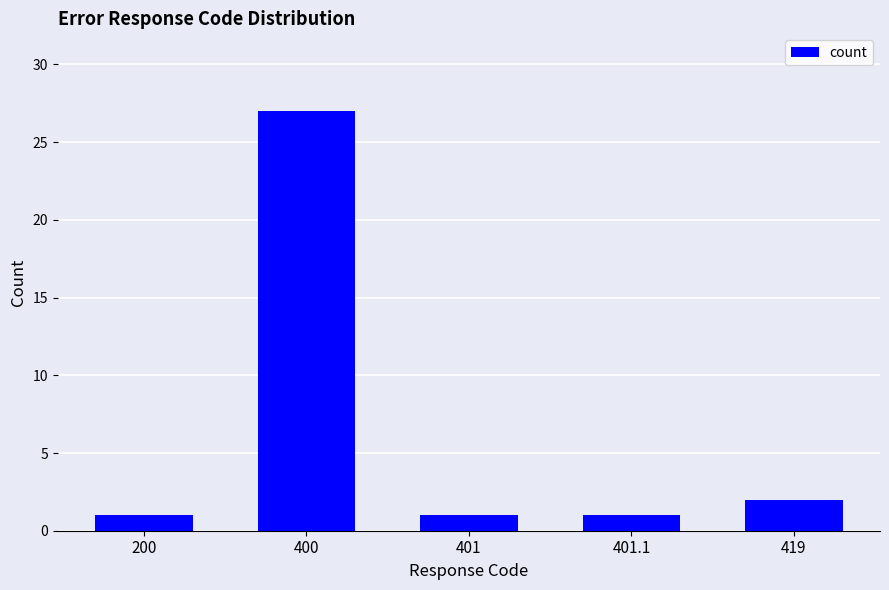

Count the number of categories in the chart.

5